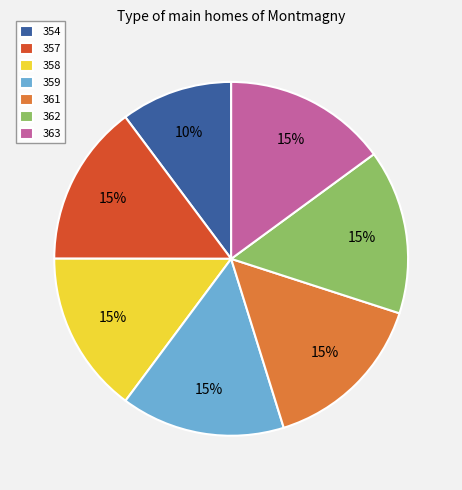

Between 357 and 354, which is larger?

357